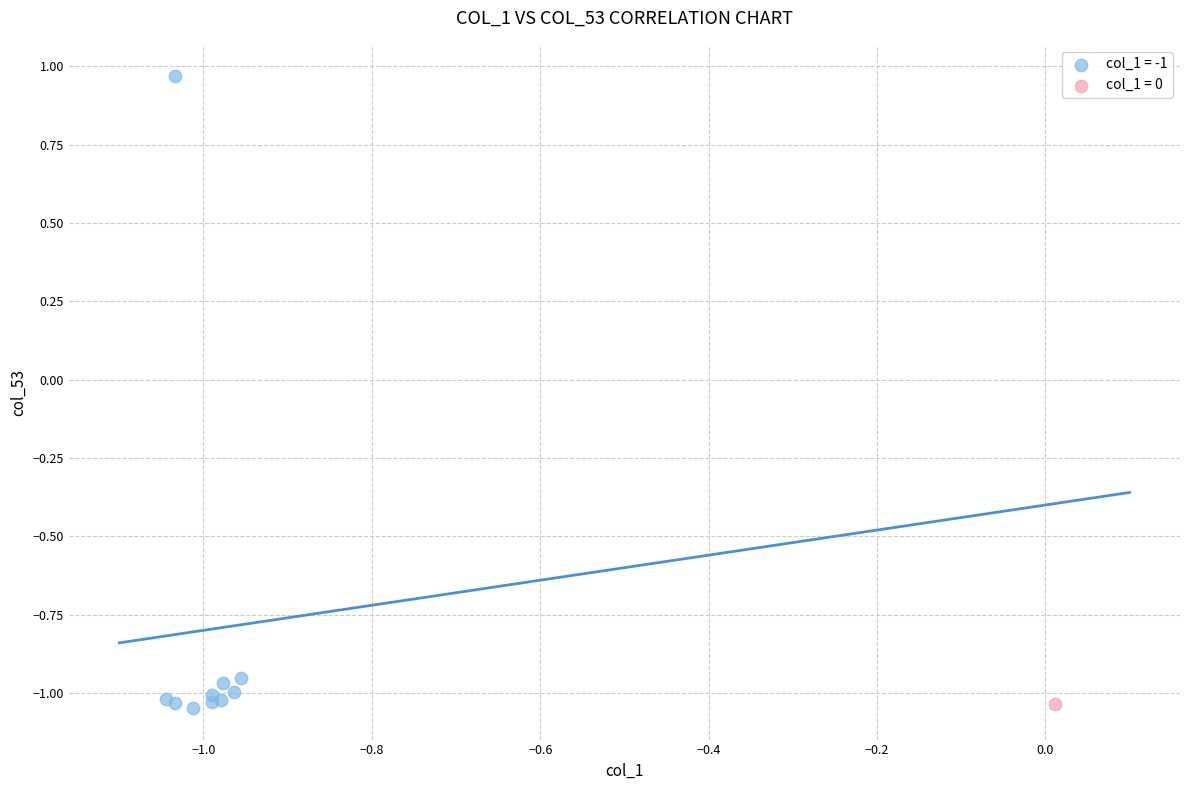

What are all the series names shown in the legend?

col_1 = -1, col_1 = 0